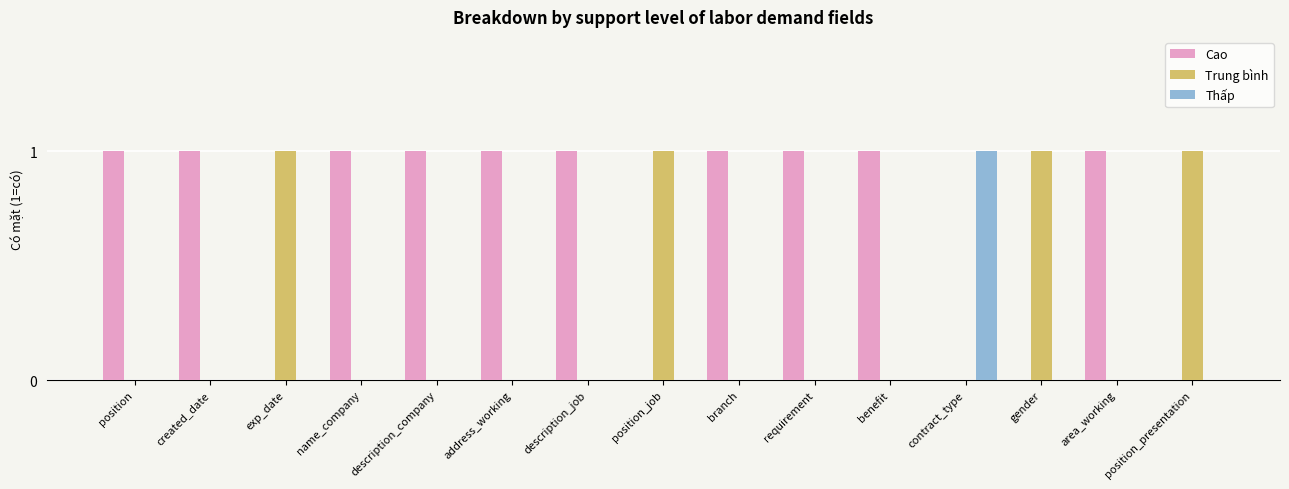

What is the greatest value displayed?

1